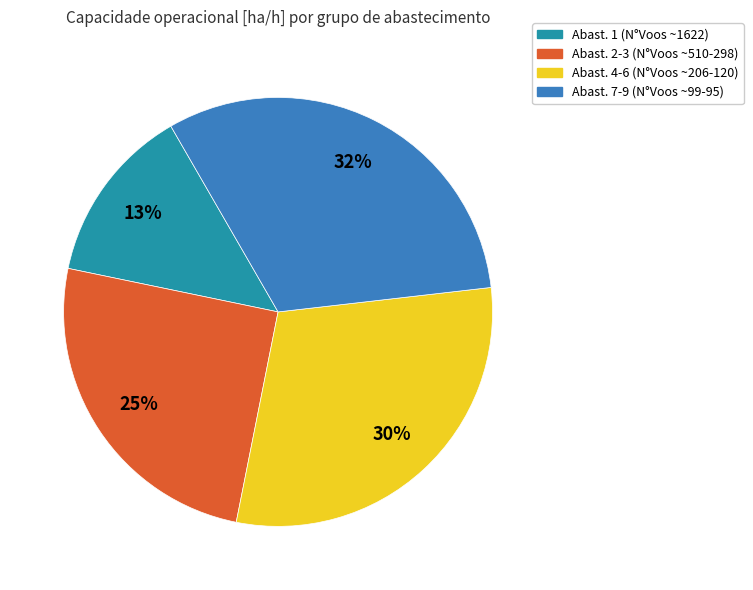

What percentage is the Abast. 1 (N°Voos ~1622) slice, to the nearest percent?

13%